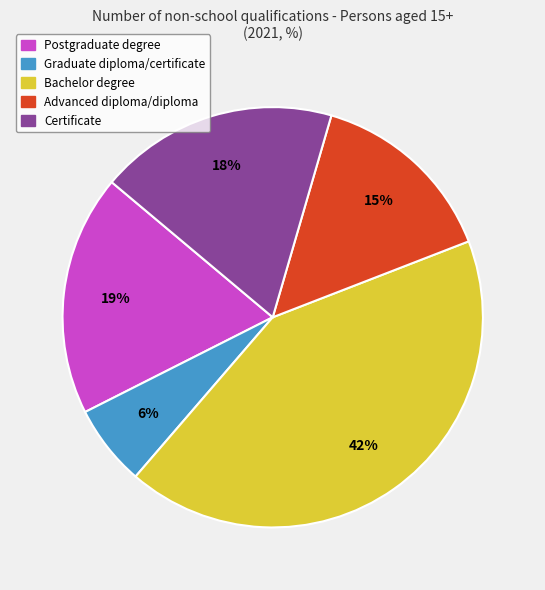

True or false: Advanced diploma/diploma accounts for 15% of the total.

True